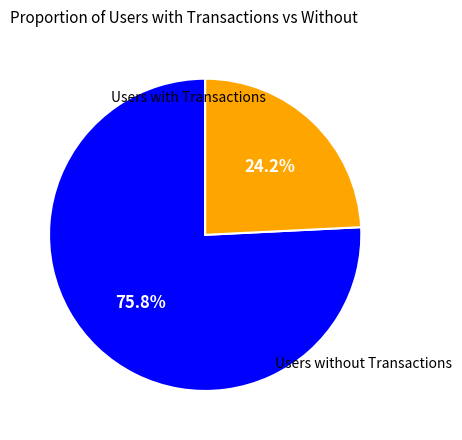

Does any single category account for the majority?

Yes